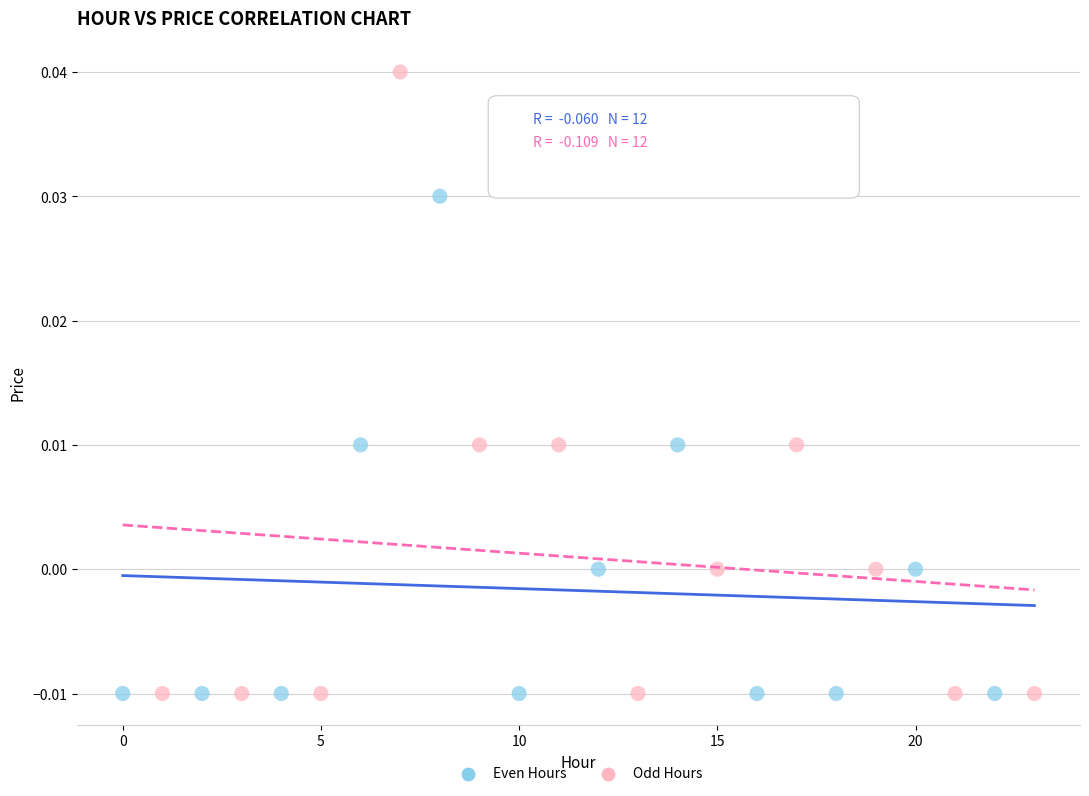

Which series has the widest spread of Y values?

Odd Hours